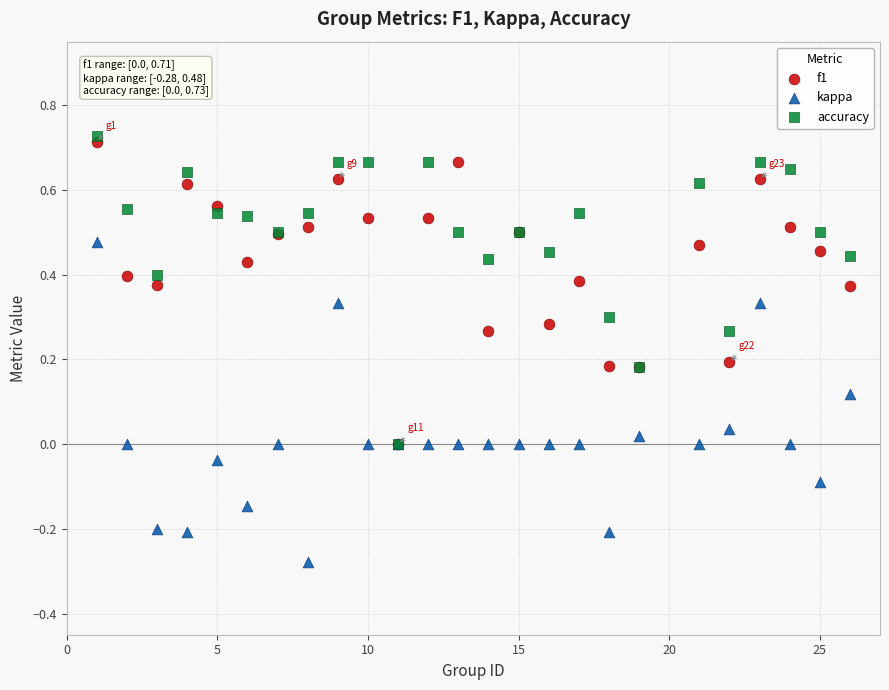

What are all the series names shown in the legend?

f1, kappa, accuracy